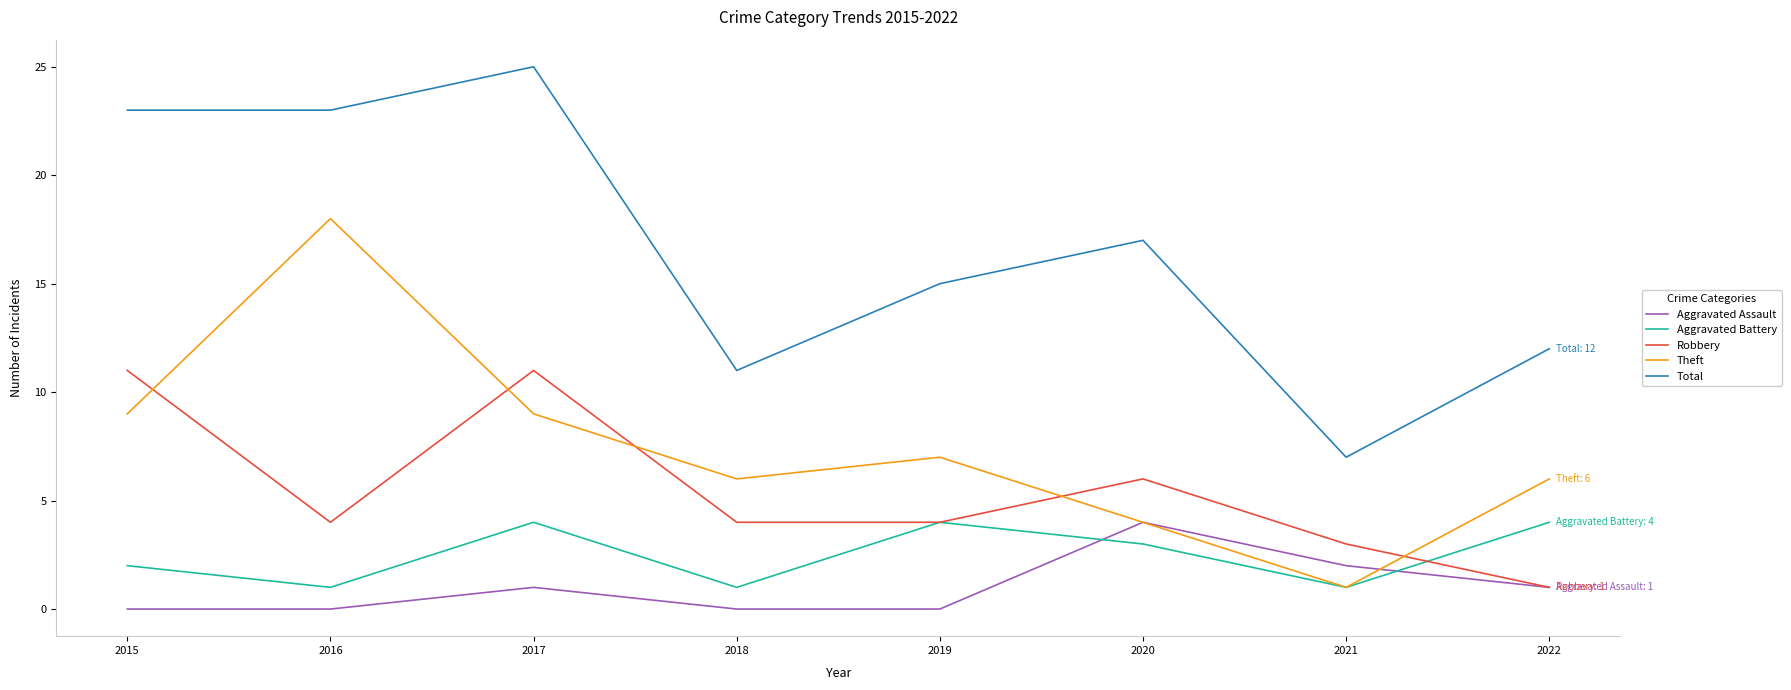

Is the value of Total at 2017 greater than the value of Aggravated Assault at 2022?

Yes